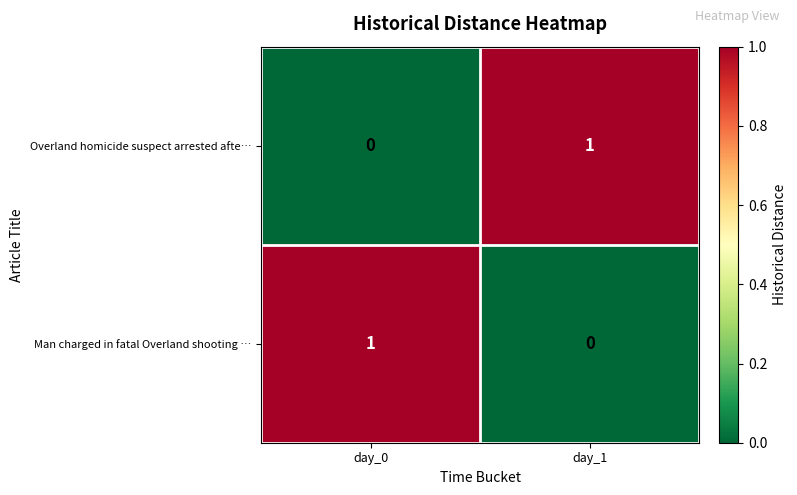

Rank the series at day_0 from lowest to highest value.

Overland homicide suspect arrested afte…, Man charged in fatal Overland shooting …